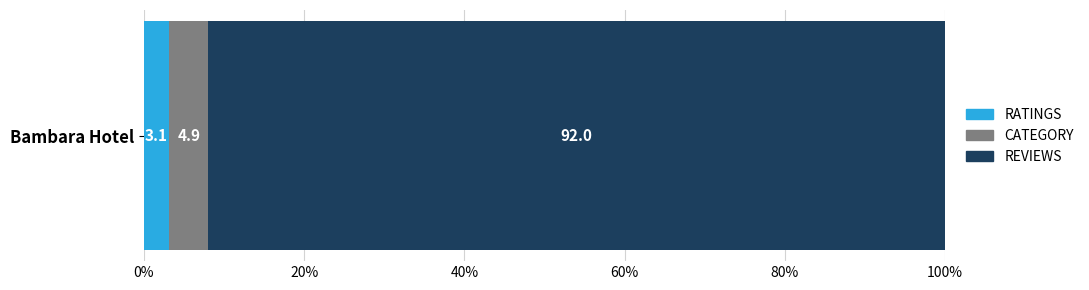

What is the approximate value of RATINGS at Bambara Hotel?

3.1